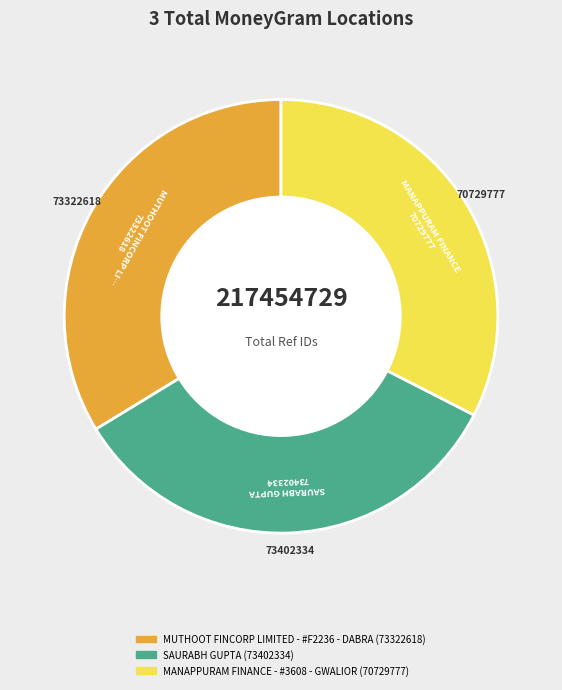

Do MUTHOOT FINCORP LIMITED - #F2236 - DABRA and SAURABH GUPTA together represent more than half of the pie?

Yes